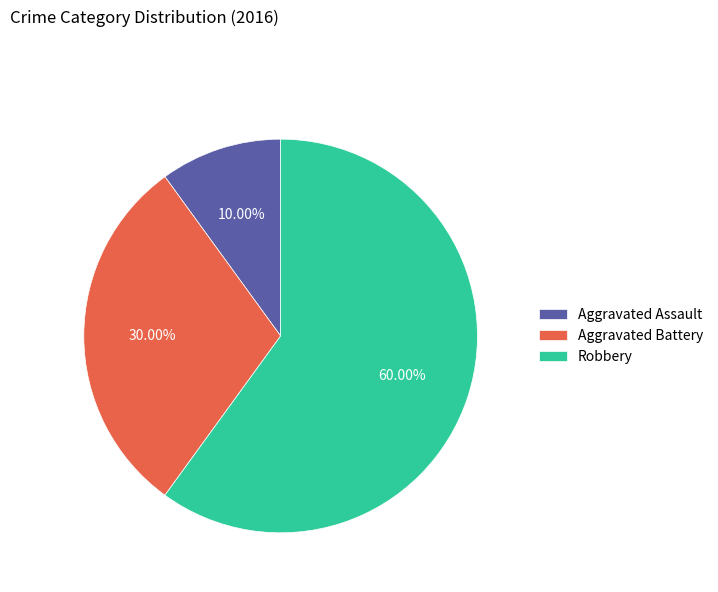

To the nearest percent, what is the average slice percentage?

33%